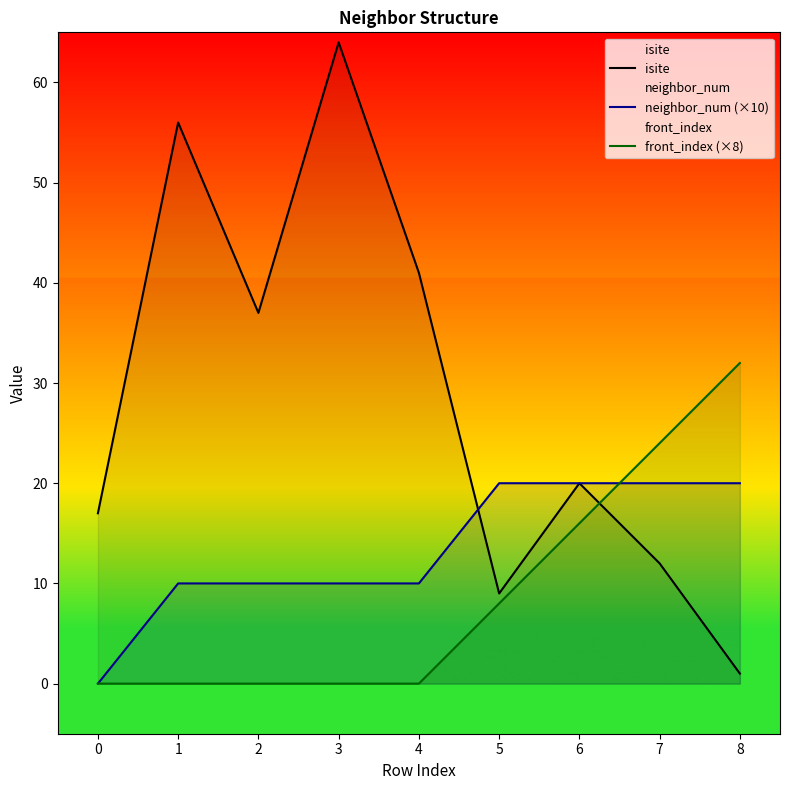

Reading left to right, what are all the values shown in this chart?

isite: 0=17	1=56	2=37	3=64	4=41	5=9	6=20	7=12	8=1
neighbor_num (×10): 0=0	1=10	2=10	3=10	4=10	5=20	6=20	7=20	8=20
front_index (×8): 0=0	1=0	2=0	3=0	4=0	5=8	6=16	7=24	8=32